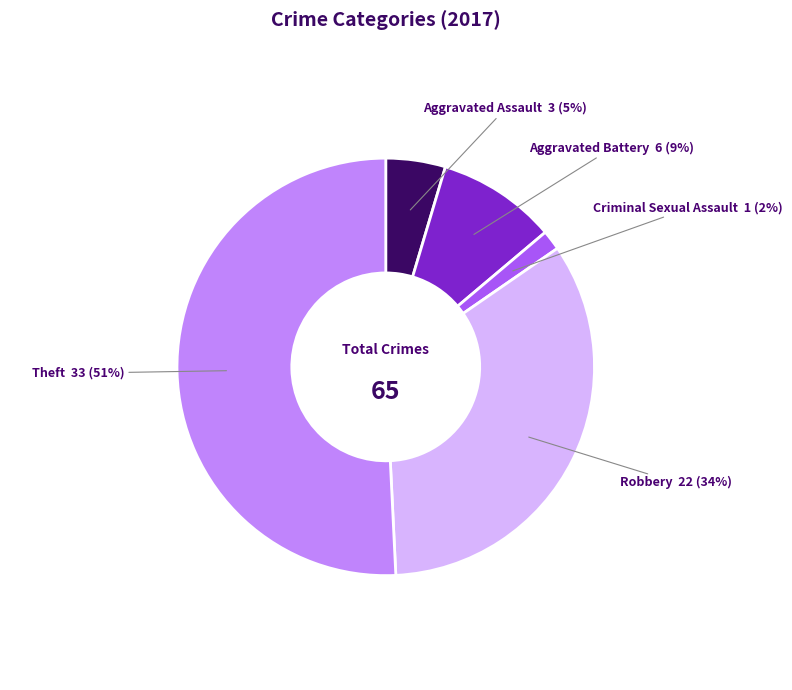

Is there a majority slice in this chart?

Yes